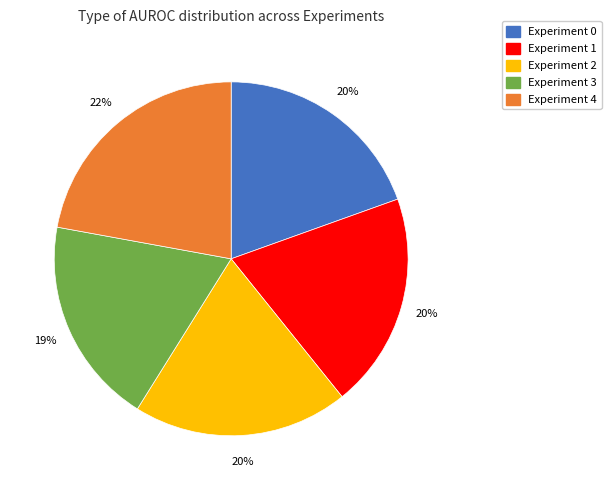

What percentage is the Experiment 3 slice, to the nearest percent?

19%